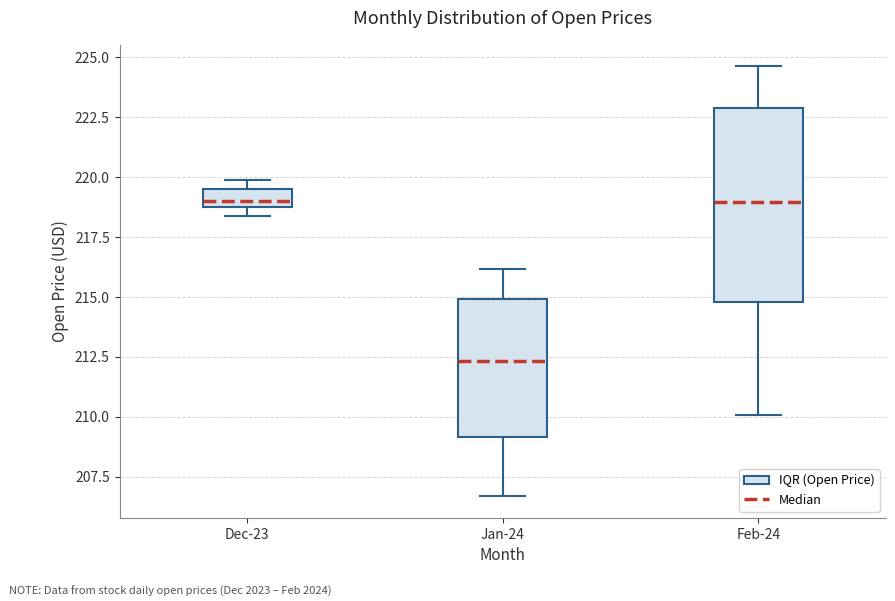

Reading left to right, read every box against the y-axis: the position of its median line, the range the box covers, and the ends of its whiskers. The values are not printed on the chart, so give them approximately, as read against the axis.

Dec-23: median 219.0, box 218.5 to 219.5, whiskers 218.5 (just below the box's lower edge) to 220.0
Jan-24: median 212.5, box 209.0 to 215.0, whiskers 206.5 to 216.0
Feb-24: median 219.0, box 215.0 to 223.0, whiskers 210.0 to 224.5